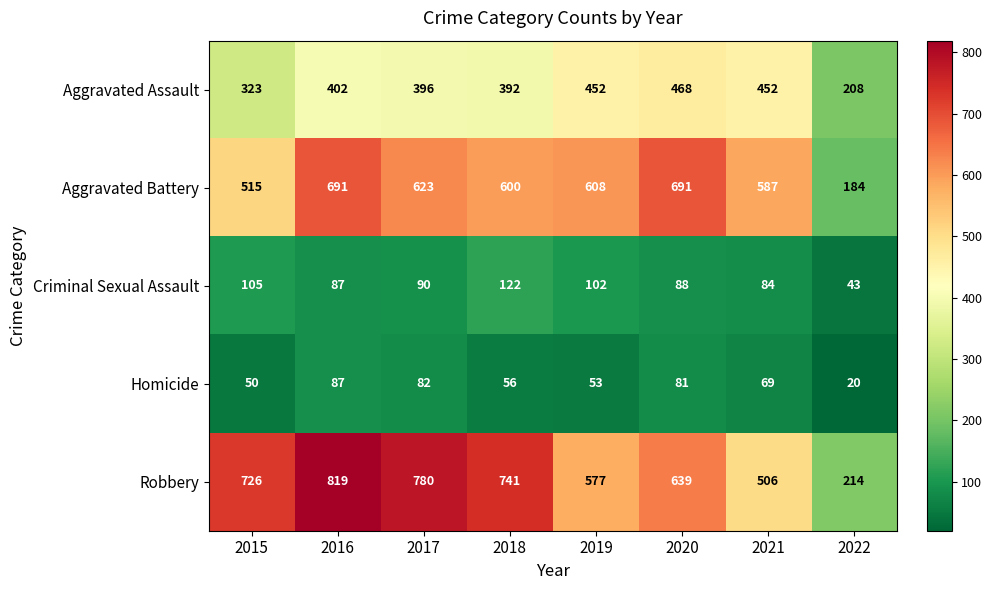

The Criminal Sexual Assault series shows 90 at 2017. True or false?

True